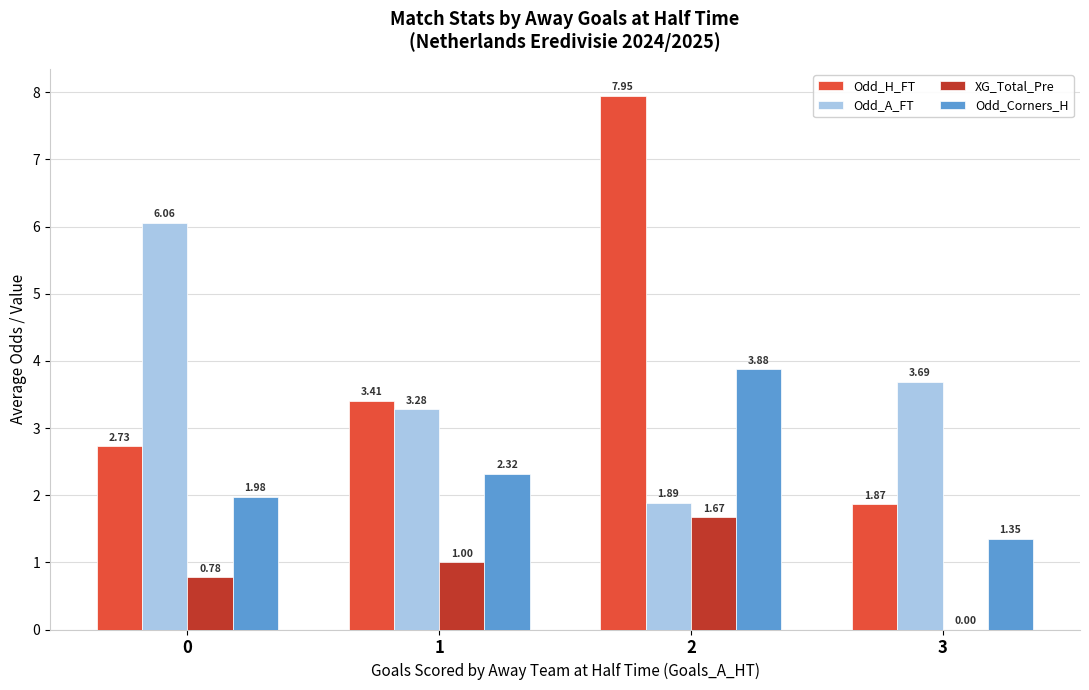

What is the sum of the Odd_H_FT values at 3 and 2?

9.8